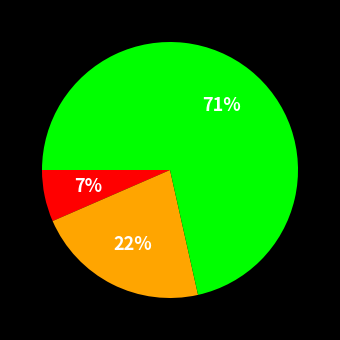

How many segments does this pie chart have?

3